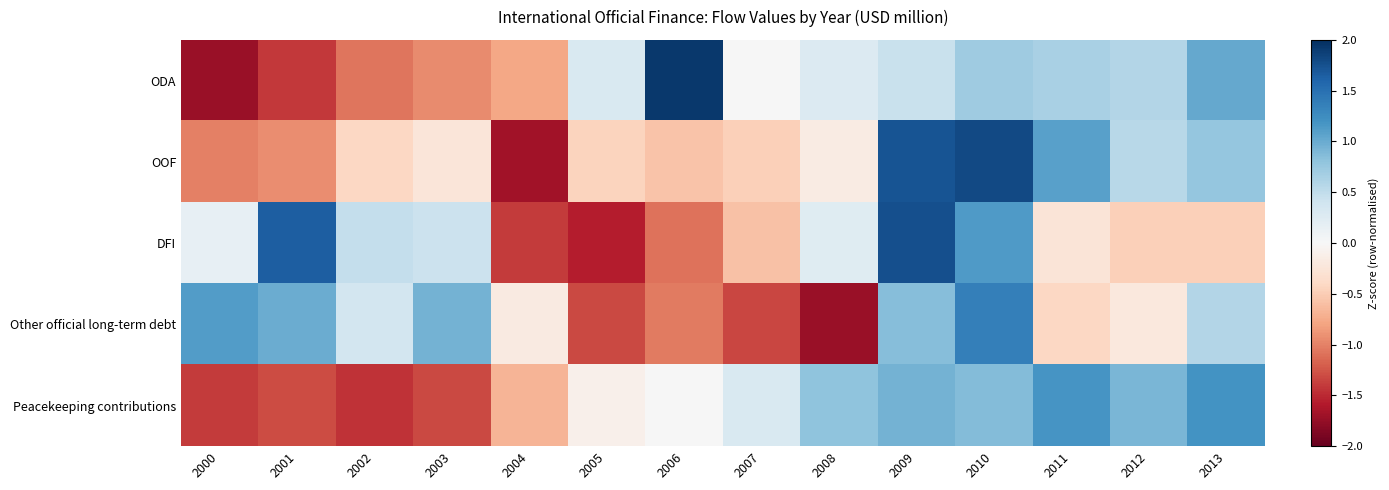

At which label does Peacekeeping contributions reach its minimum?

2002